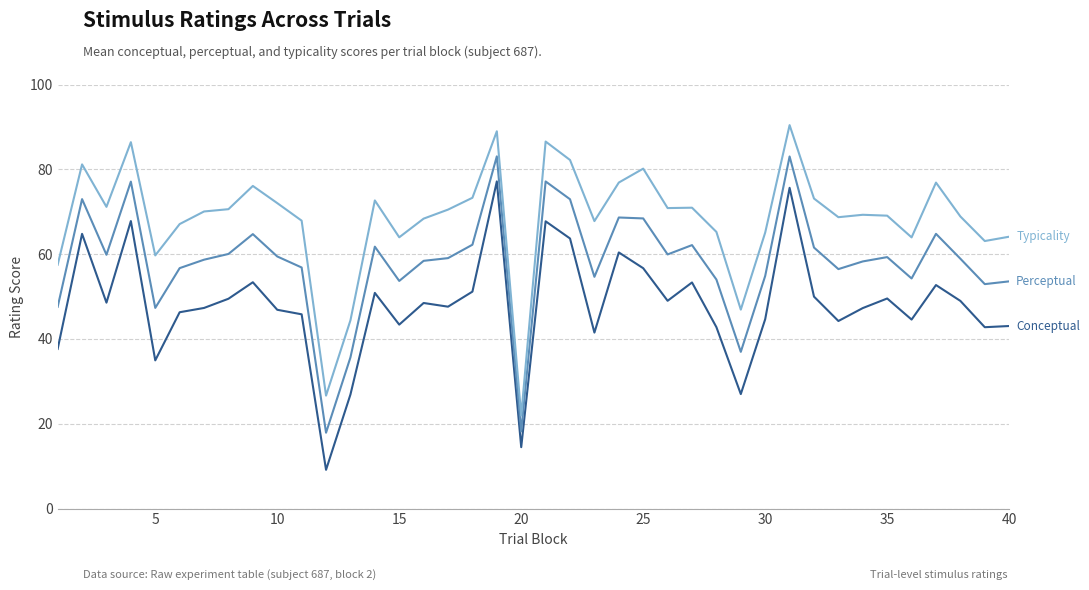

What is the greatest value displayed?

90.4